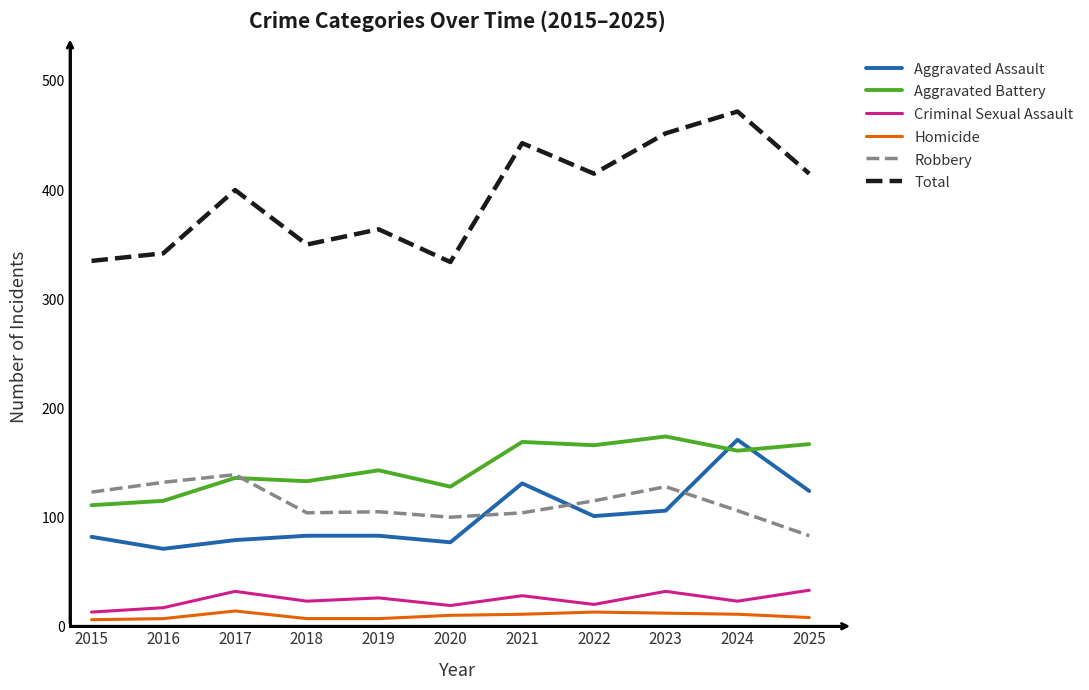

The value of Criminal Sexual Assault at 2024 is 23. True or false?

True